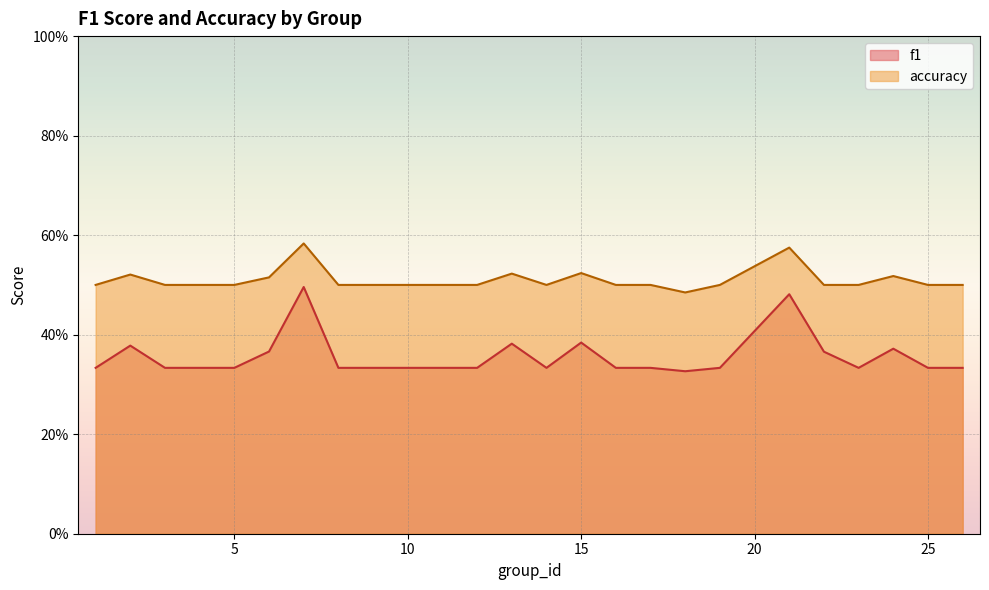

True or false: f1 has more than 0 points higher than both neighbors.

True